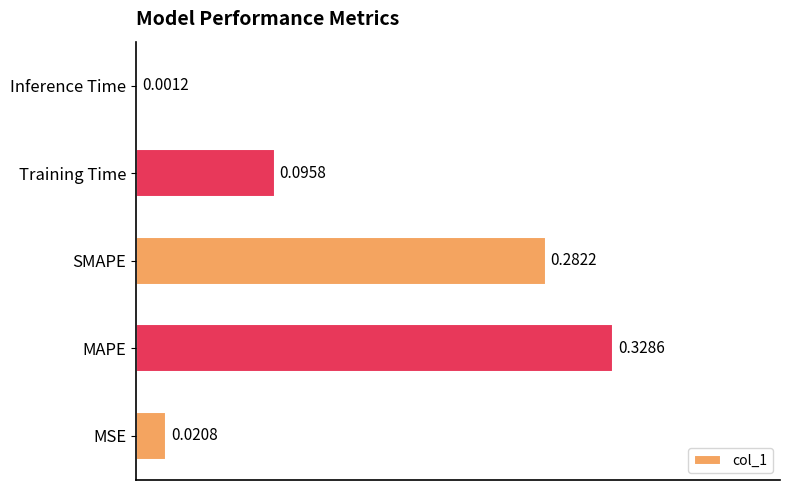

Where is the data nearest to the value 0?

Inference Time